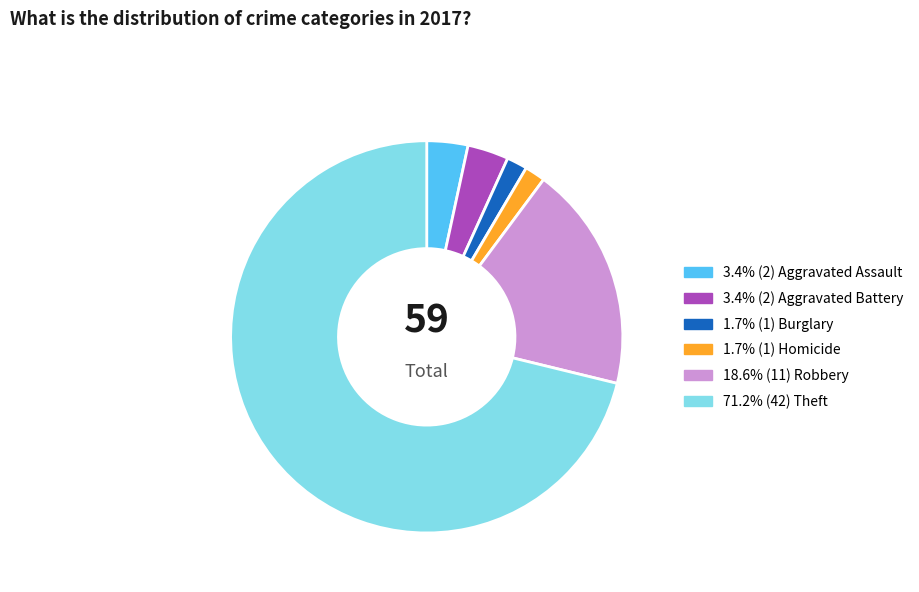

Count the number of slices in the pie.

6